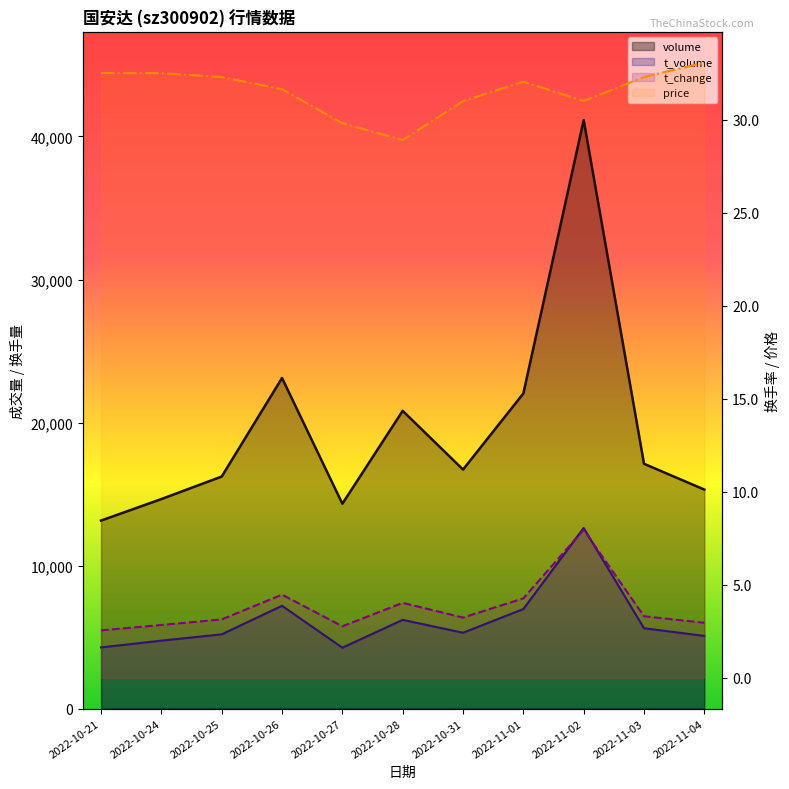

Is it true that t_change equals 0.8 at 2022-10-28?

False